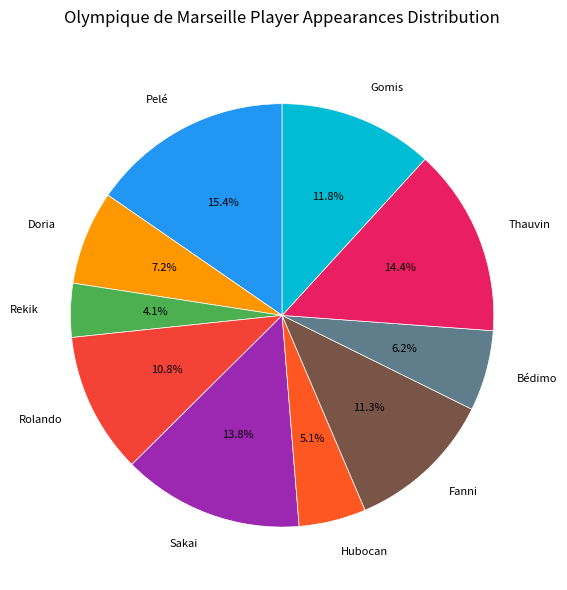

What percentage is the Fanni slice, to the nearest percent?

11%